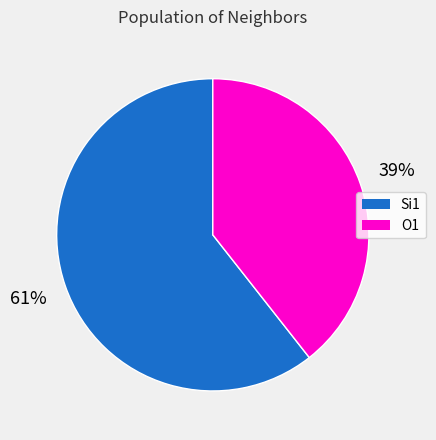

To the nearest percent, what is the average slice percentage?

50%